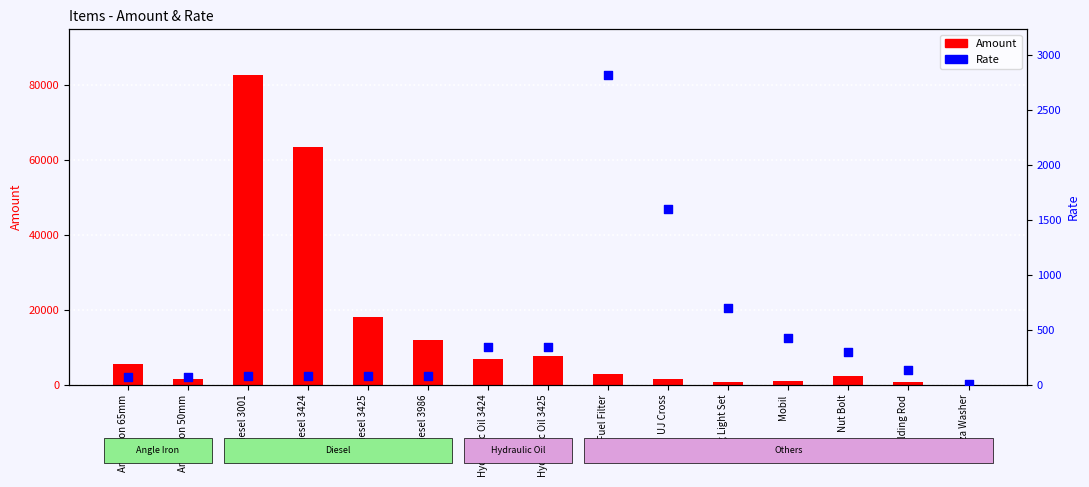

At how many categories does at least one series exceed 21638?

2